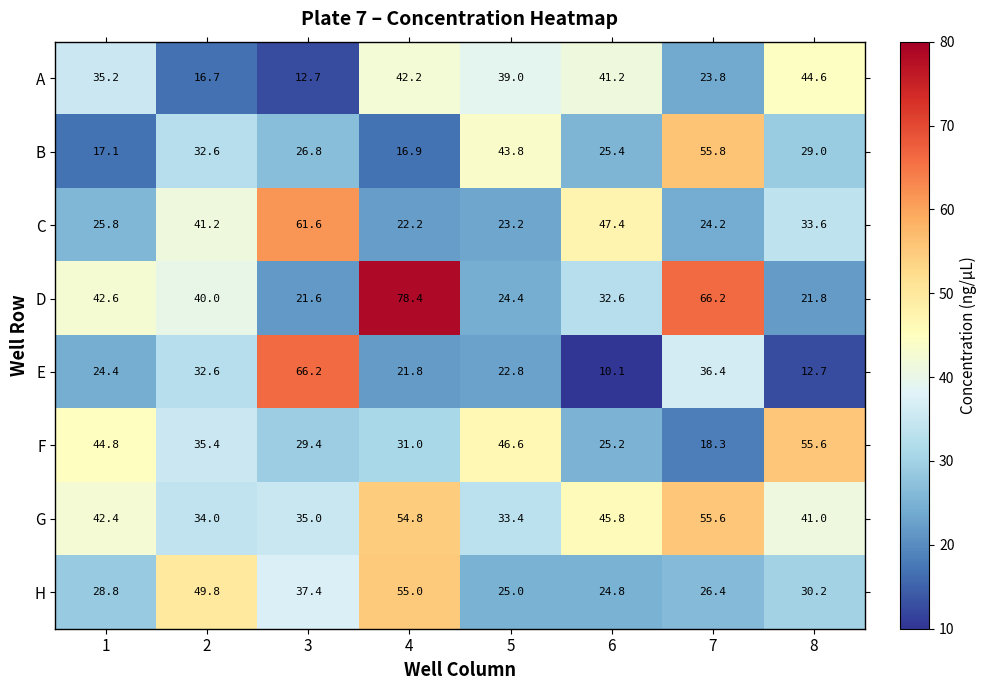

True or false: B has a value of 29.2 at 7.

False